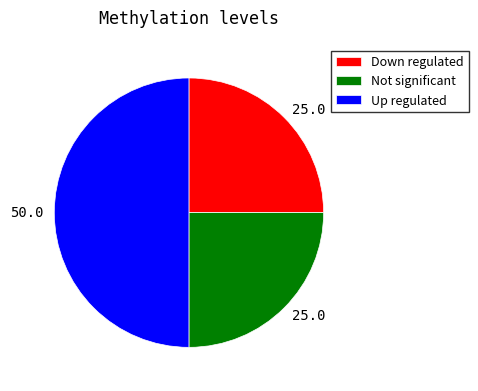

Is the sum of Down regulated and Up regulated greater than half?

Yes